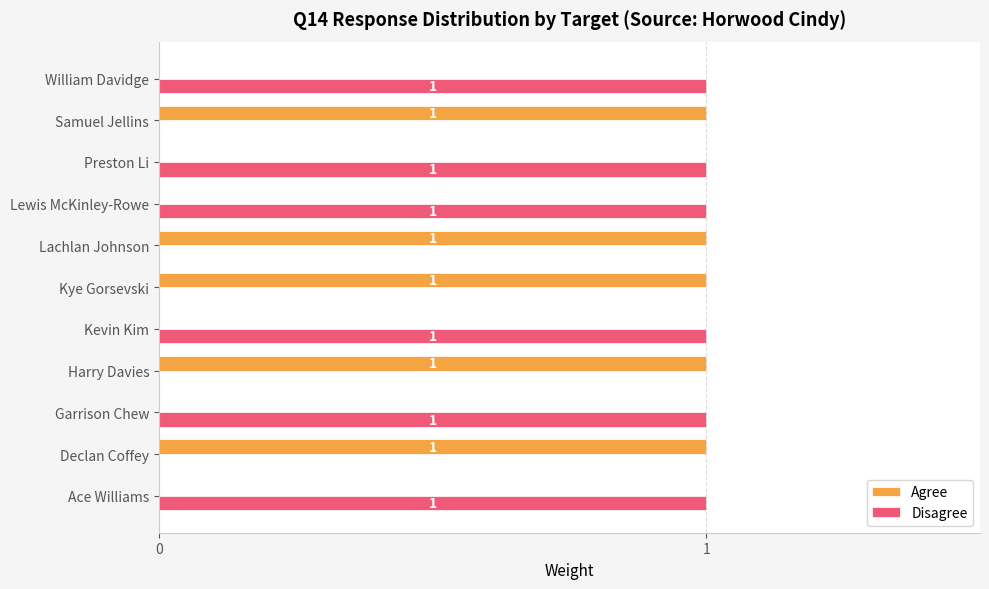

Which series has the largest total across all categories?

Disagree